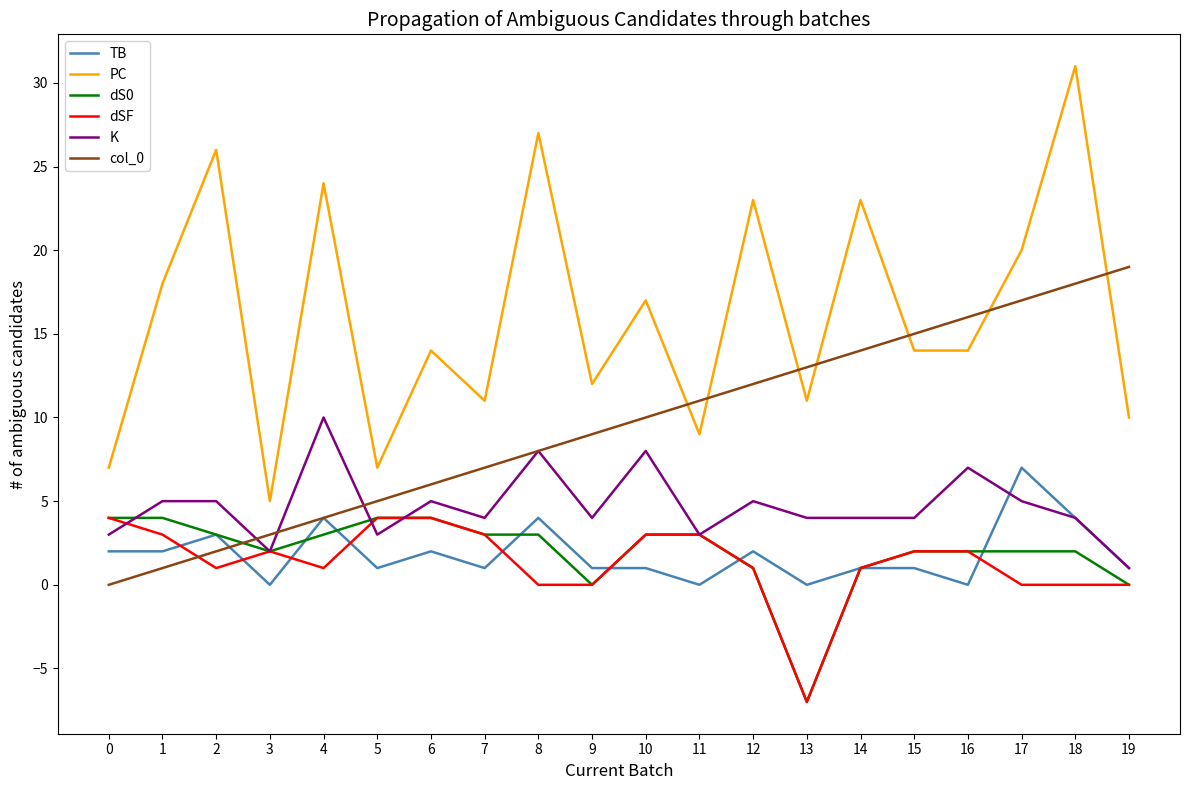

True or false: col_0 and dS0 intersect in this chart.

True